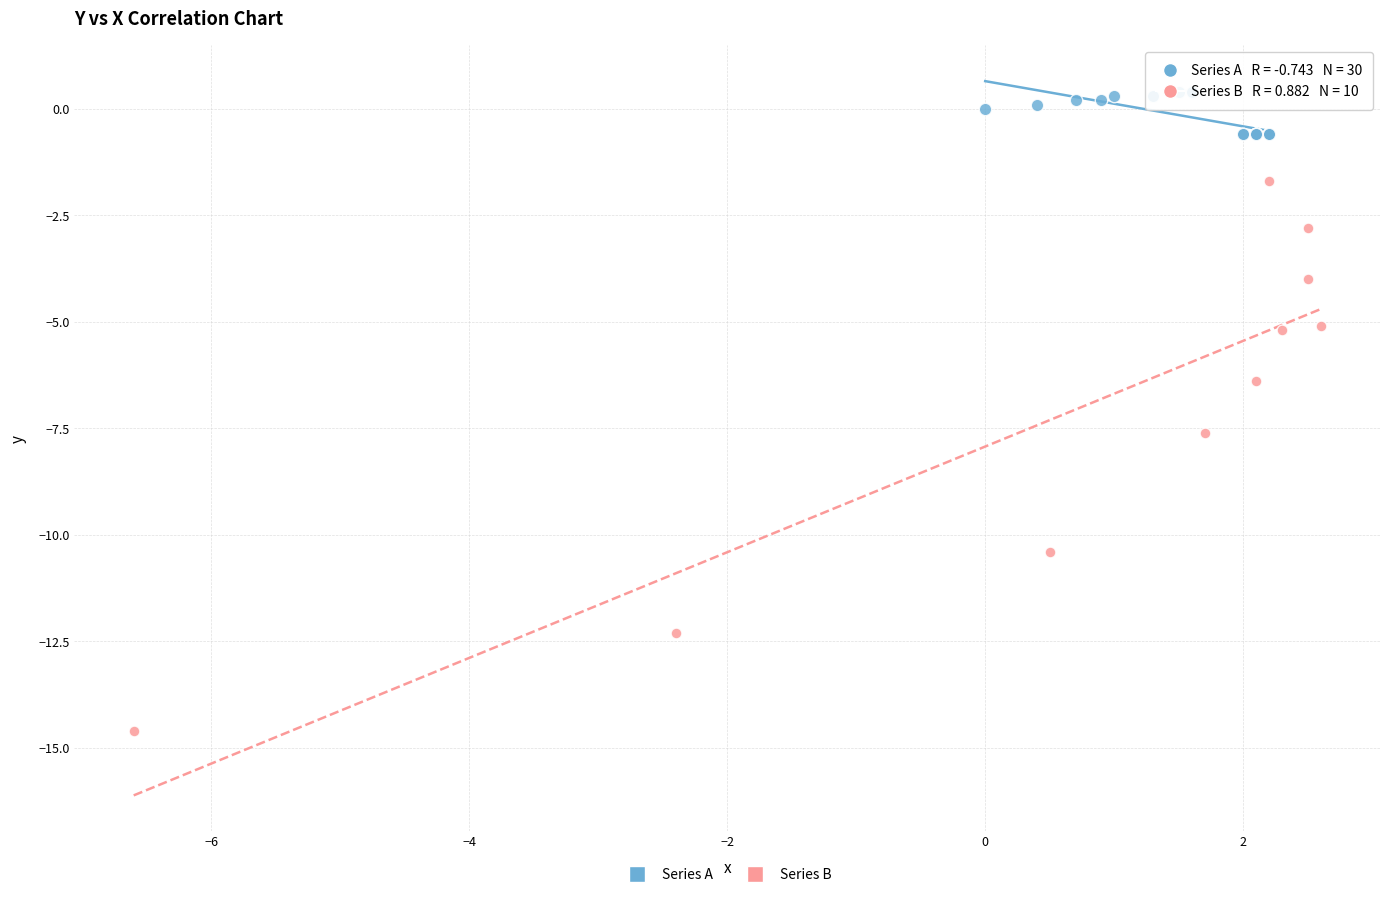

Which series contains the highest Y value?

Series A